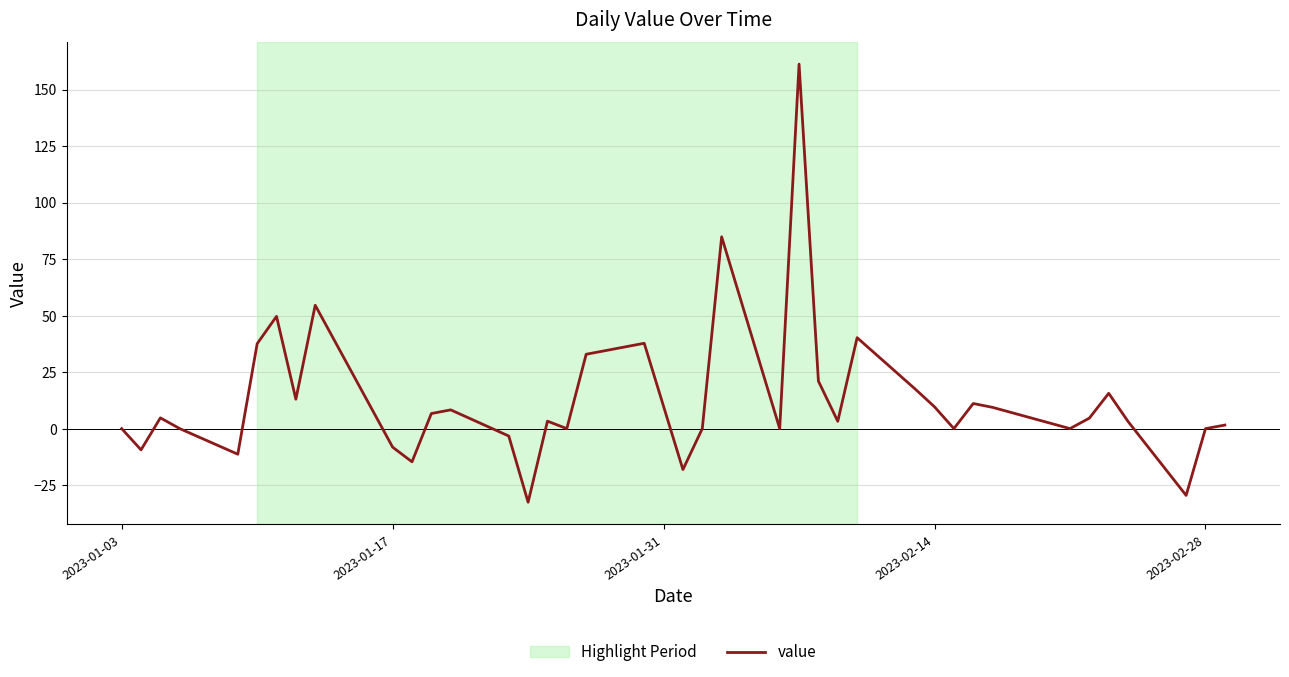

What is the minimum value shown in the chart?

-32.6